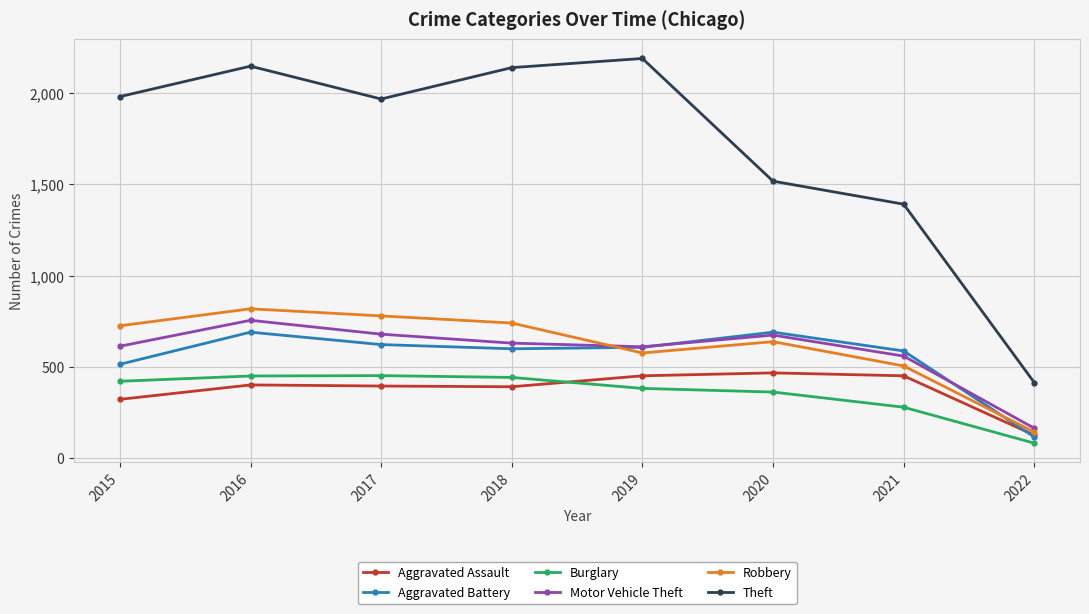

Which category has the highest value in the Theft series?

2019